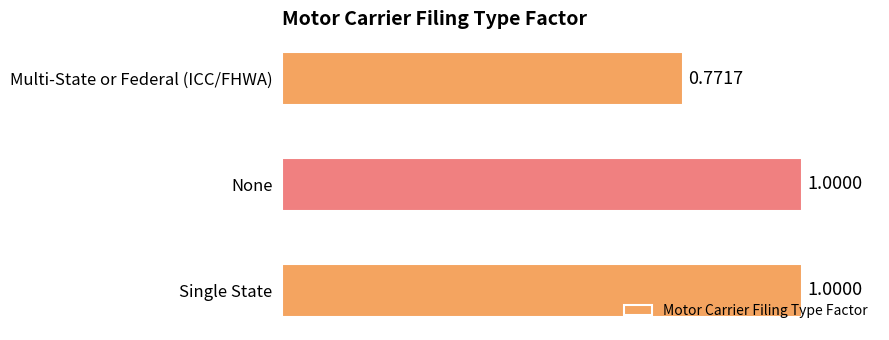

What is the label of the 2nd bar from the bottom?

None